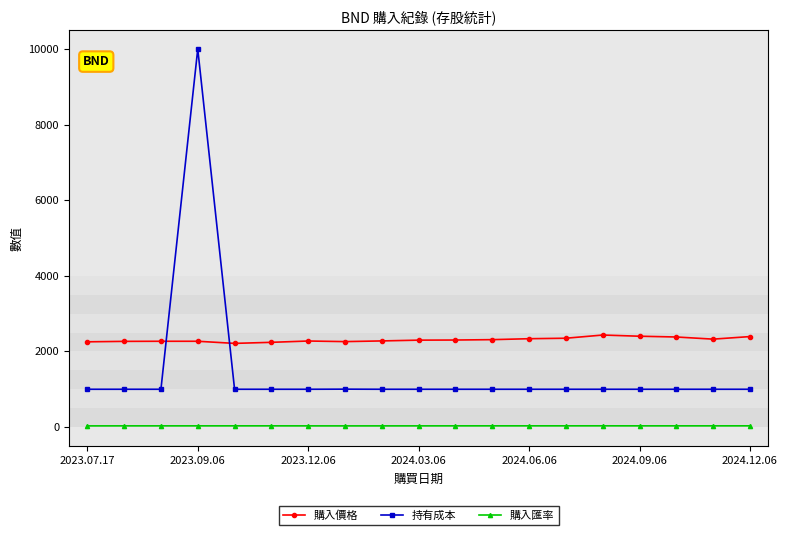

What is the difference between the maximum and minimum values in the 購入匯率 series?

1.7